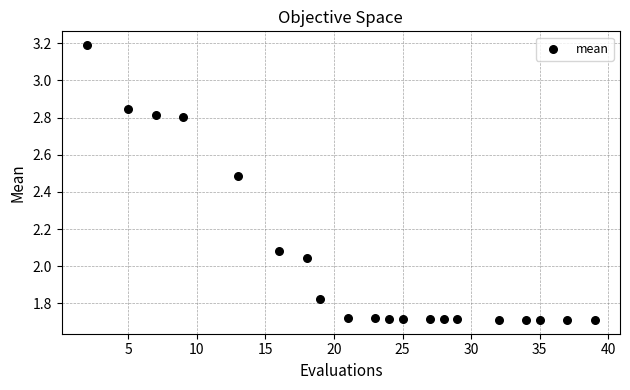

What is the range of X values (max minus min)?

37.0